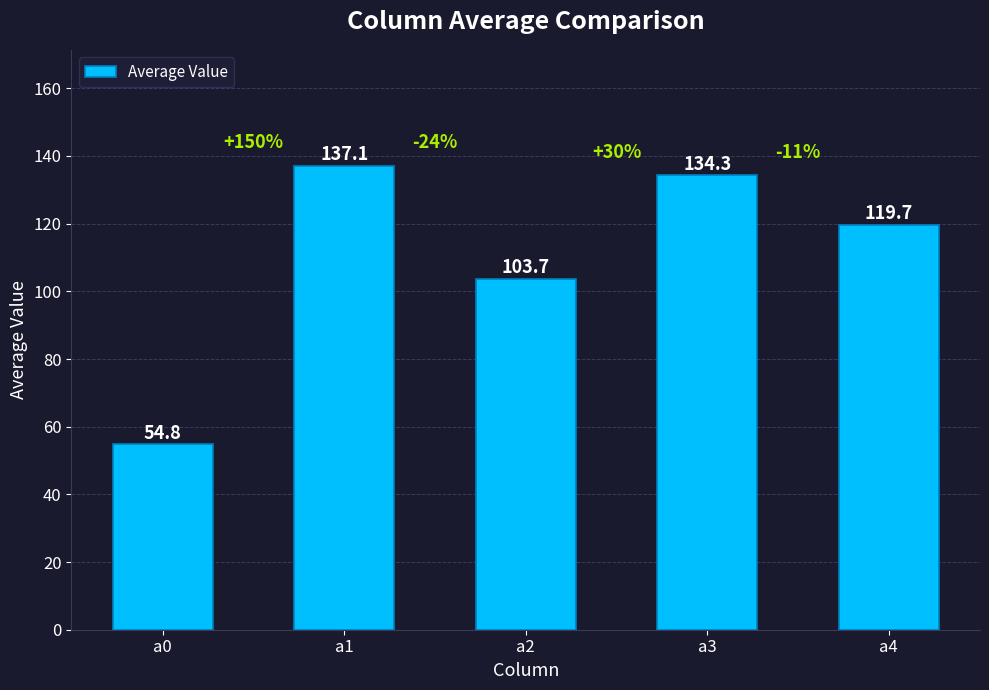

Rank the categories by value from lowest to highest.

a0, a2, a4, a3, a1